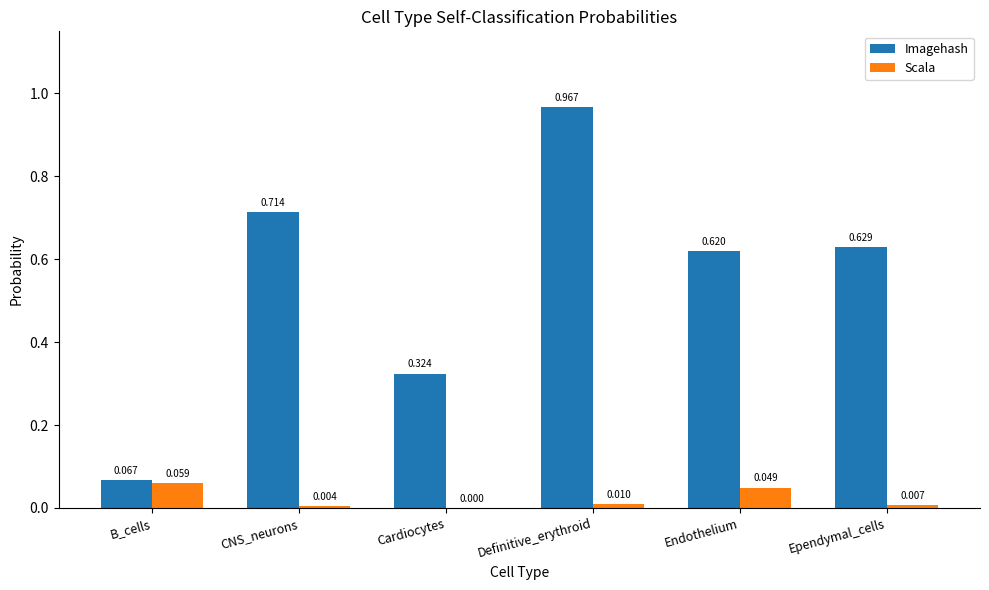

Which series changed the most between Cardiocytes and Endothelium?

Imagehash